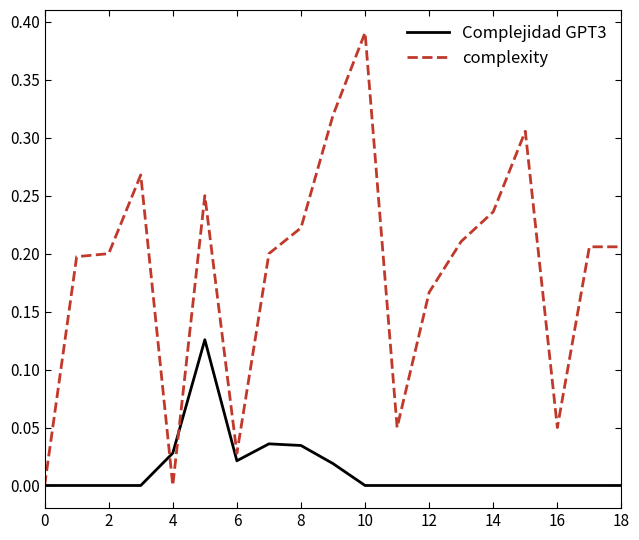

List the series in order of their peak value, highest first.

complexity, Complejidad GPT3